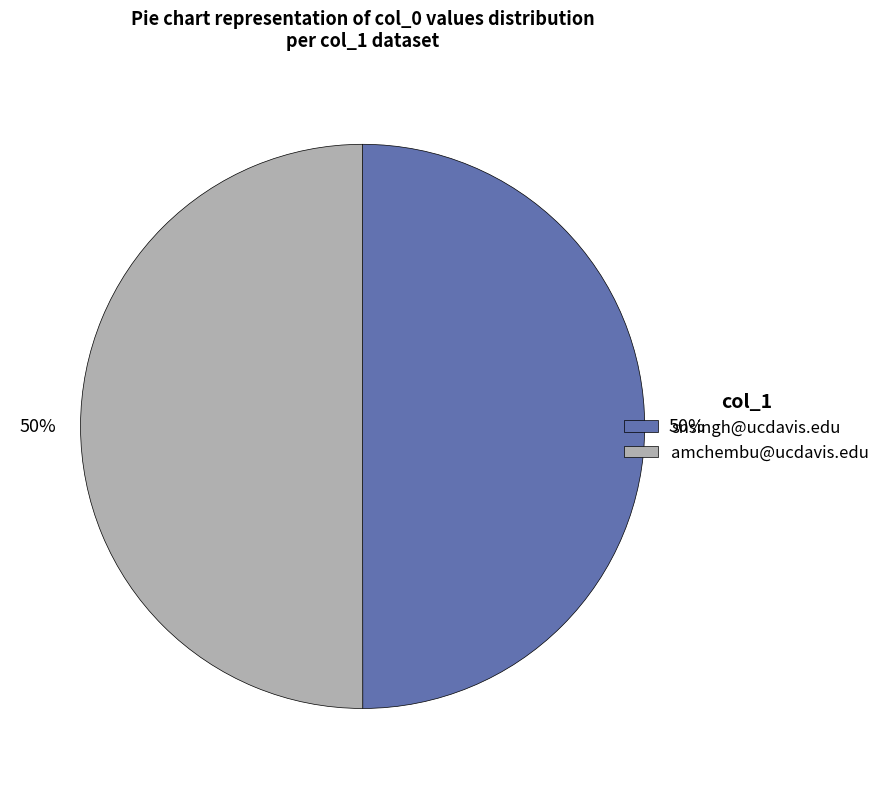

What percentage is the snsingh@ucdavis.edu slice, to the nearest percent?

50%